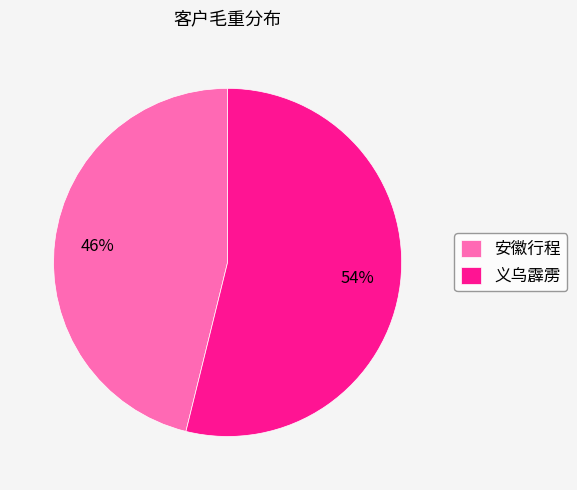

Approximately how many times larger is the value at 安徽行程 compared to 义乌霹雳?

0.9